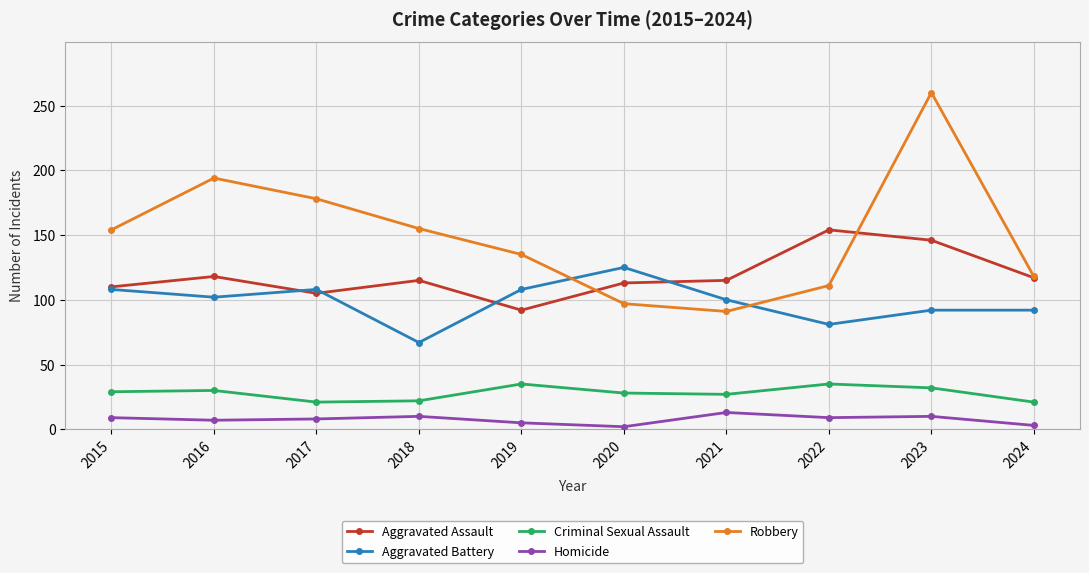

What is the value of the Aggravated Assault point at the 10th from the left?

117